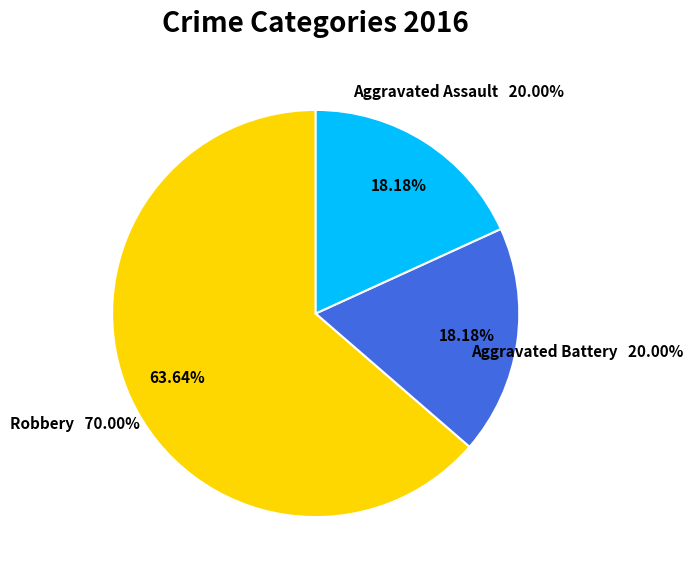

Which slice is the largest?

Robbery